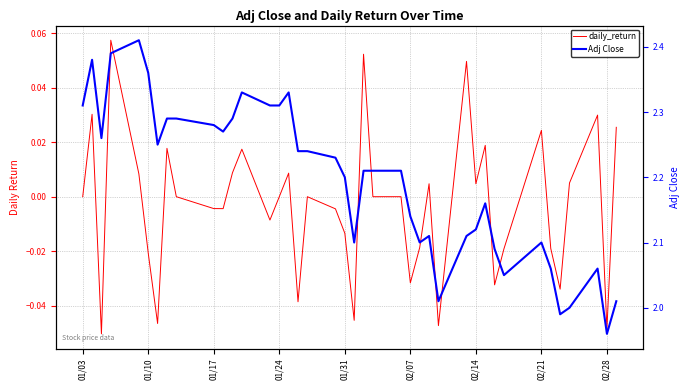

What is the minimum value for daily_return?

-0.1